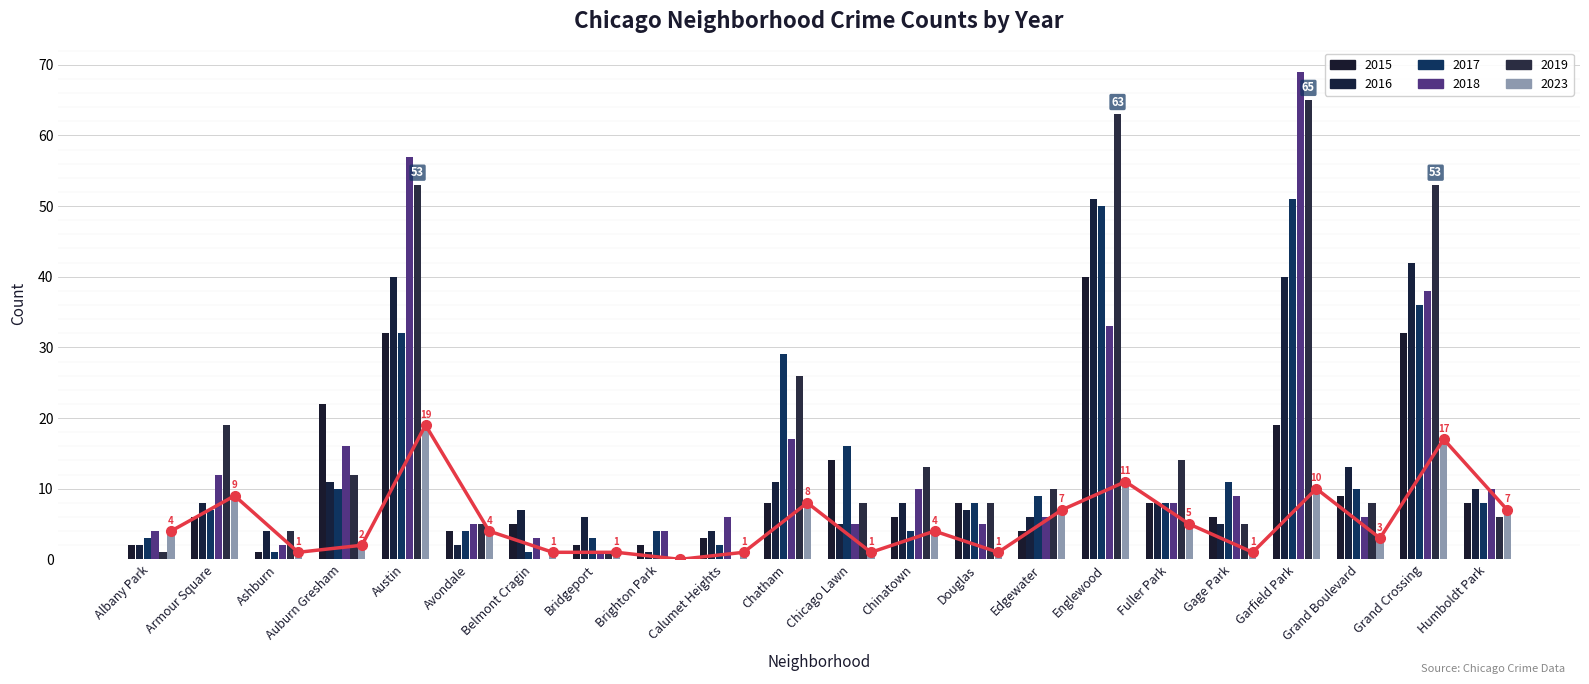

Reading left to right, transcribe all the data shown in this chart.

2015: 2	6	1	22	32	4	5	2	2	3	8	14	6	8	4	40	8	6	19	9	32	8
2016: 2	8	4	11	40	2	7	6	1	4	11	5	8	7	6	51	8	5	40	13	42	10
2017: 3	7	1	10	32	4	1	3	4	2	29	16	4	8	9	50	8	11	51	10	36	8
2018: 4	12	2	16	57	5	3	1	4	6	17	5	10	5	6	33	8	9	69	6	38	10
2019: 1	19	4	12	53	5	0	1	0	0	26	8	13	8	10	63	14	5	65	8	53	6
2023: 4	9	1	2	19	4	1	1	0	1	8	1	4	1	7	11	5	1	10	3	17	7